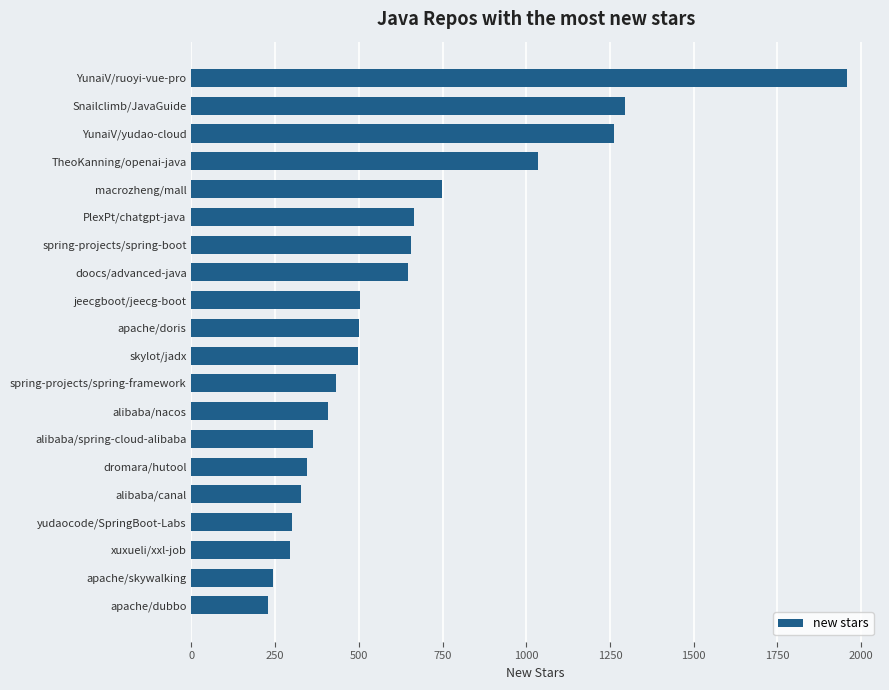

Between apache/doris and macrozheng/mall, which is larger?

macrozheng/mall